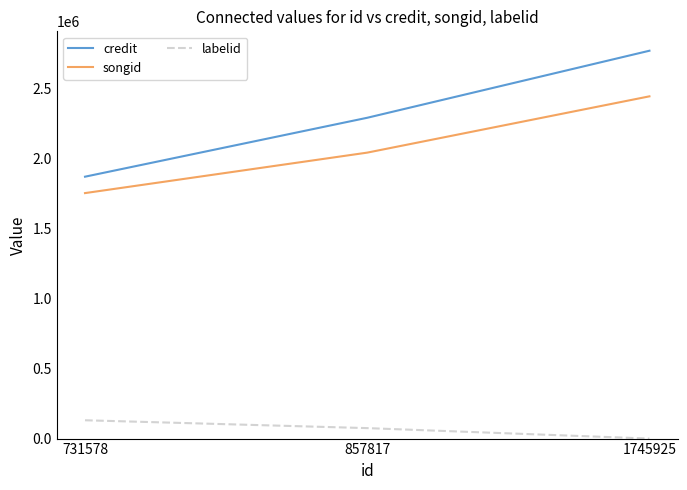

List the labels in order of songid value, largest first.

1745925, 857817, 731578